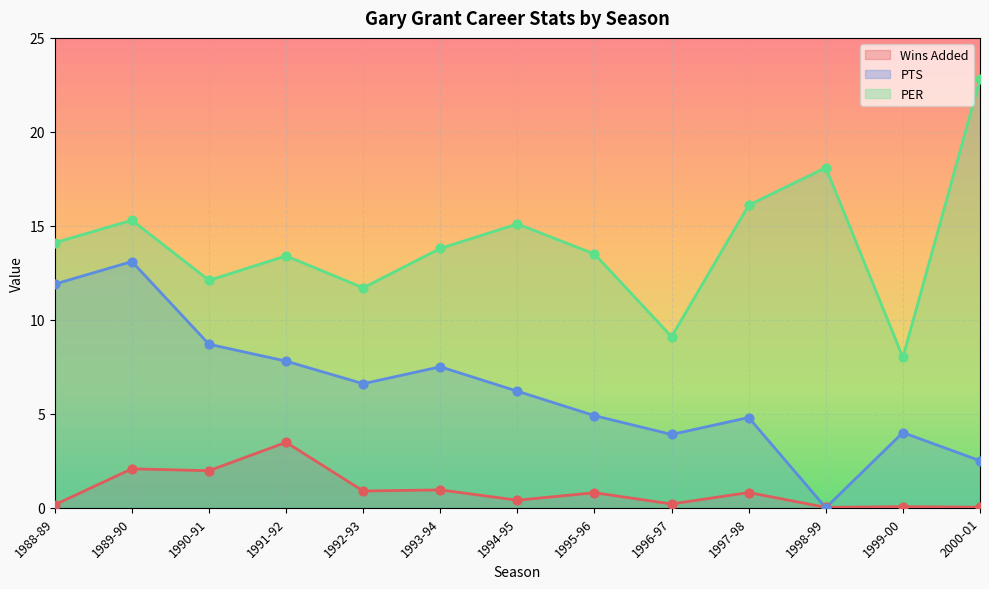

What are all the series names shown in the legend?

Wins Added, PTS, PER